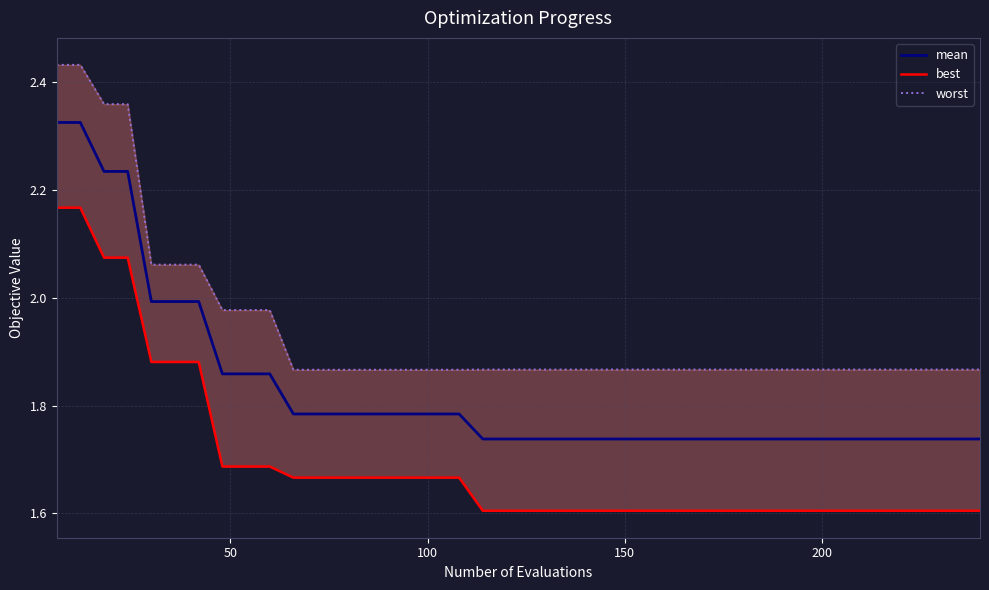

Is it true that worst equals 0.7 at 11?

False